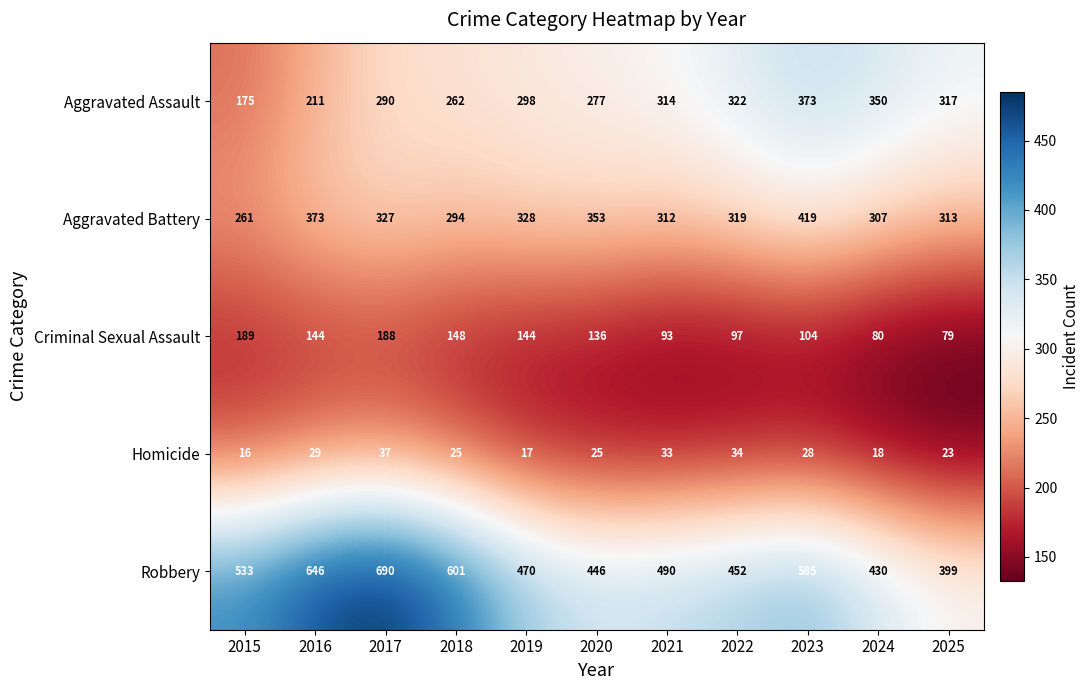

List the labels in order of Aggravated Battery value, smallest first.

2015, 2018, 2024, 2021, 2025, 2022, 2017, 2019, 2020, 2016, 2023